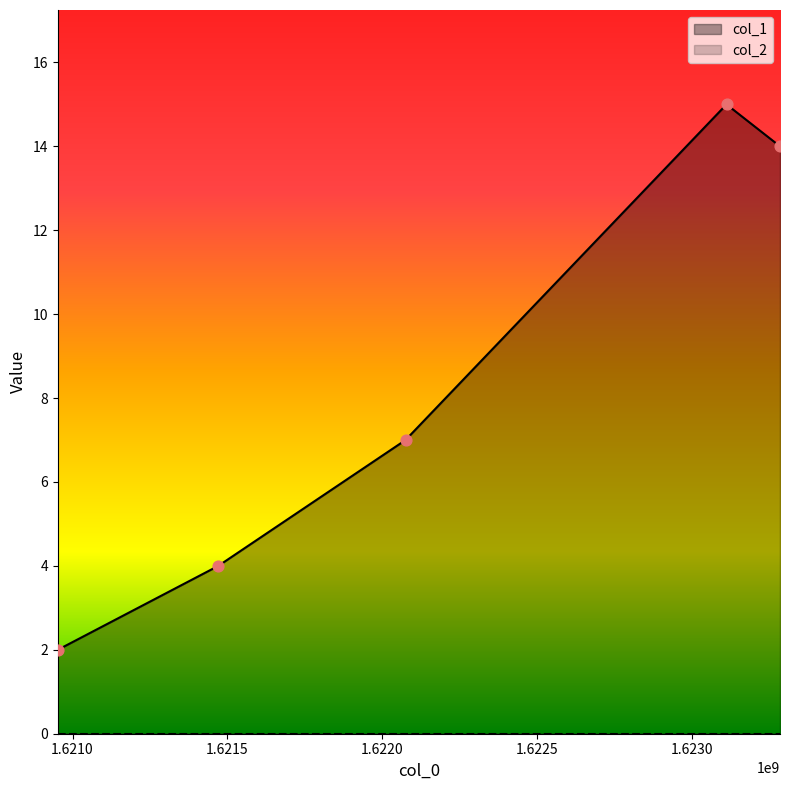

What is the change in value from 1622075502 to 1623285093?

+7